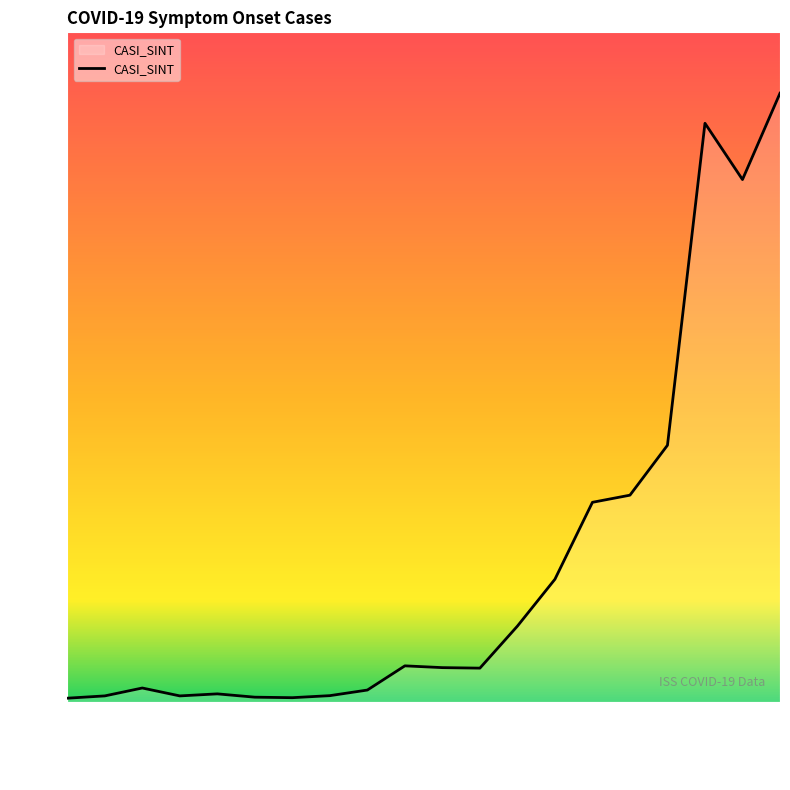

Count the number of data series in this chart.

1